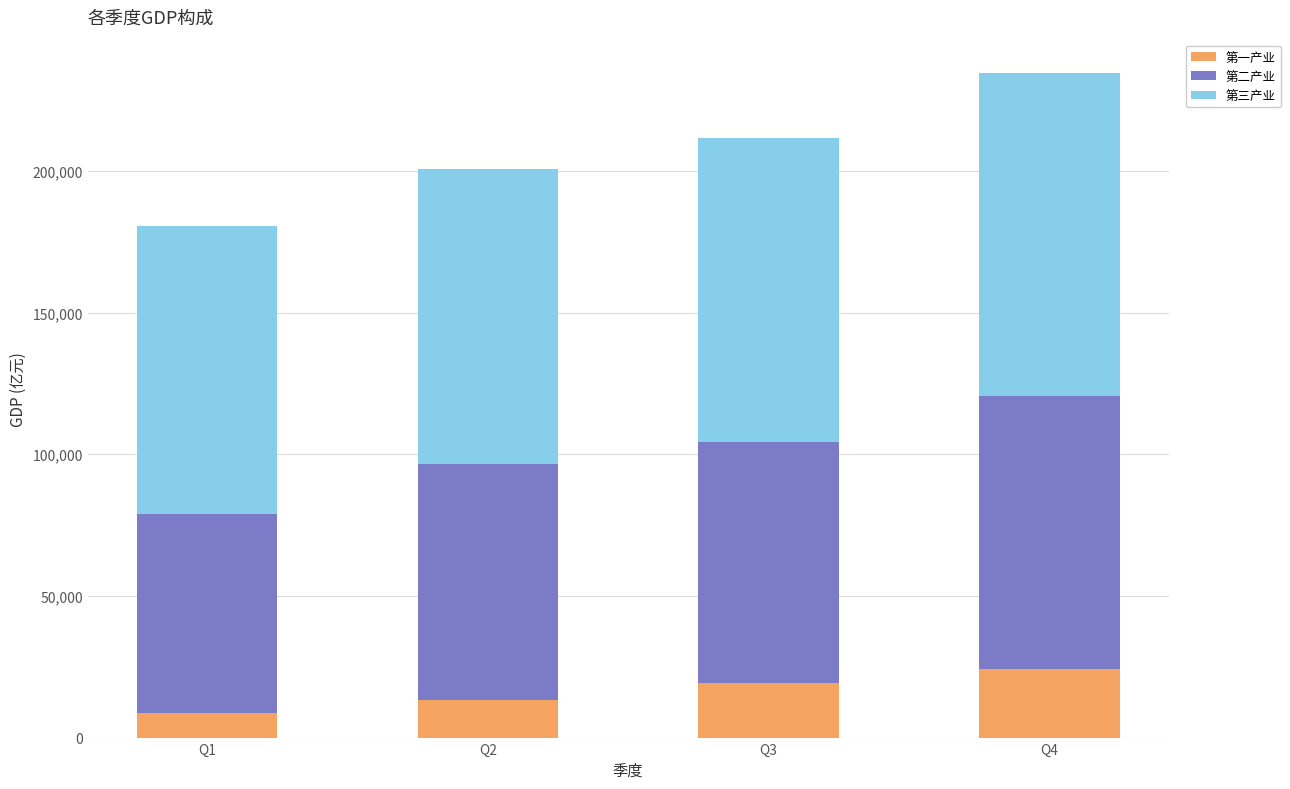

At which label does 第一产业 reach its peak?

Q4